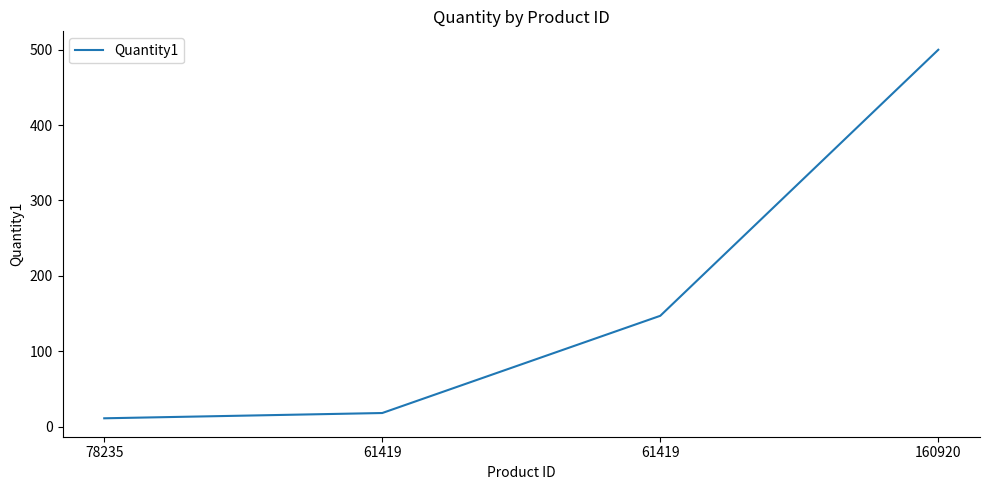

Between 160920 and 61419, which is larger?

160920